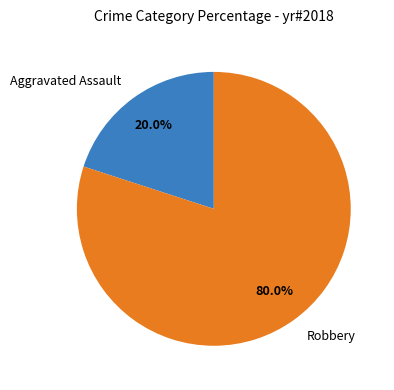

To the nearest percent, what is the difference between the Robbery and Aggravated Assault slice percentages?

60%